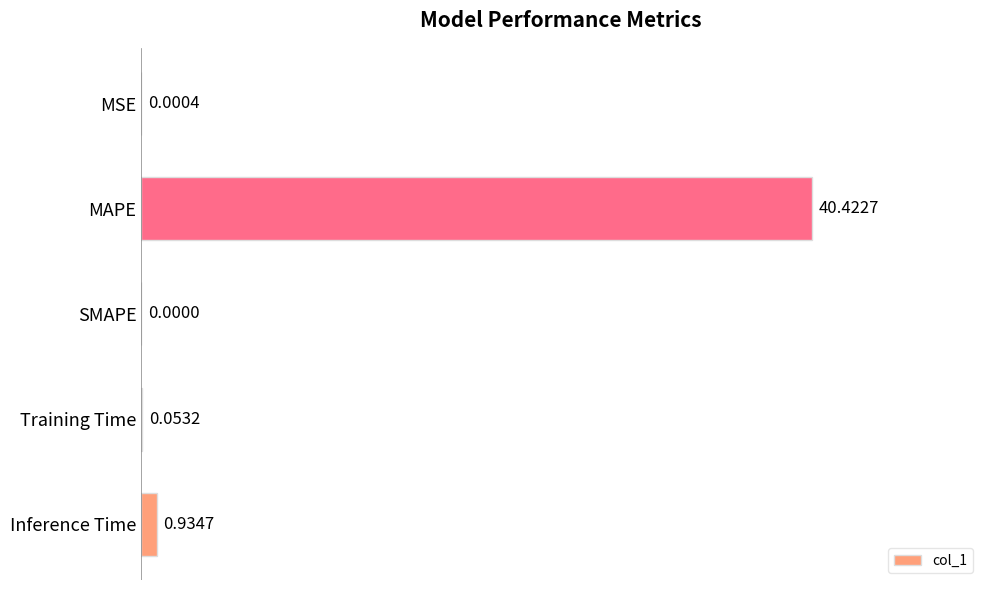

Which category has the highest value across all series?

MAPE